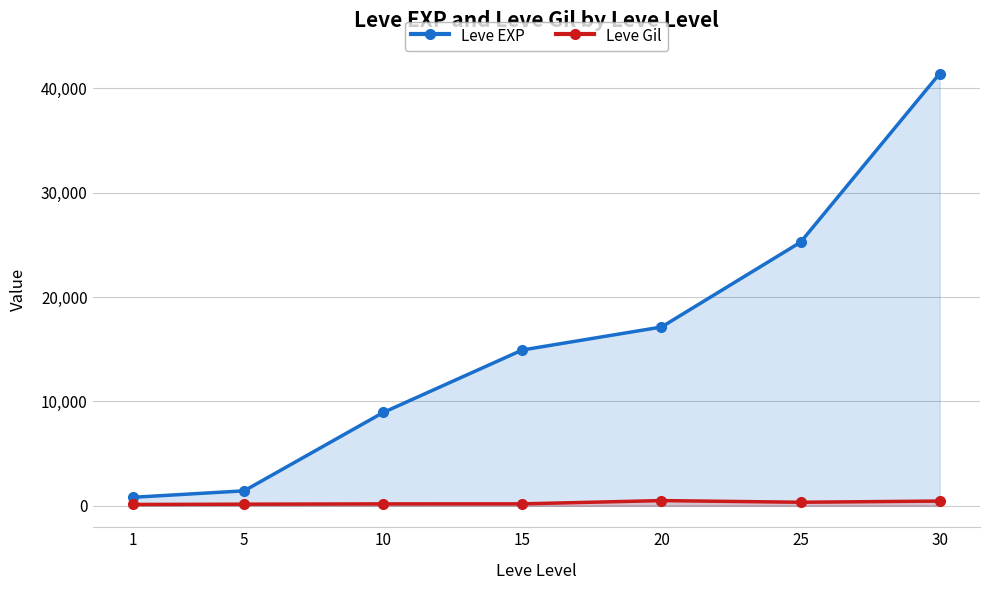

At which label does Leve Gil reach its minimum?

1